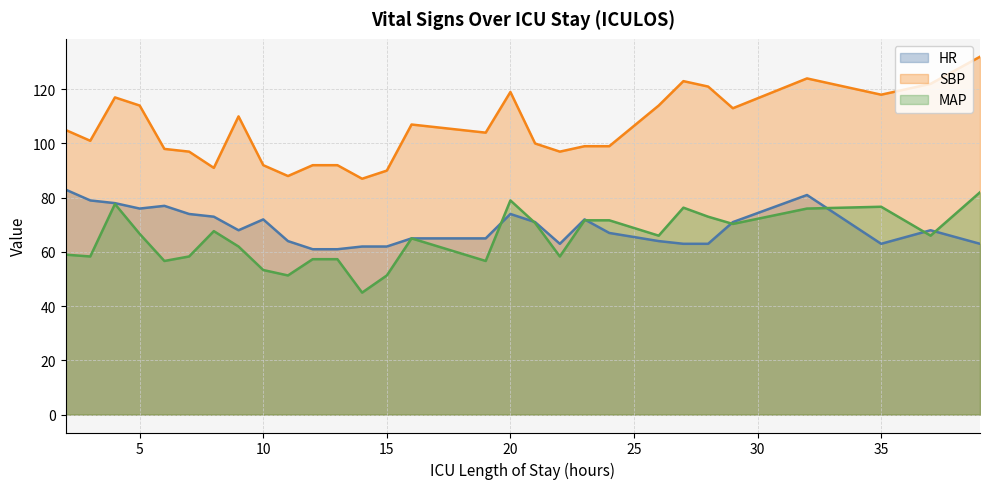

At 27, list the series in order from largest to smallest.

SBP, MAP, HR